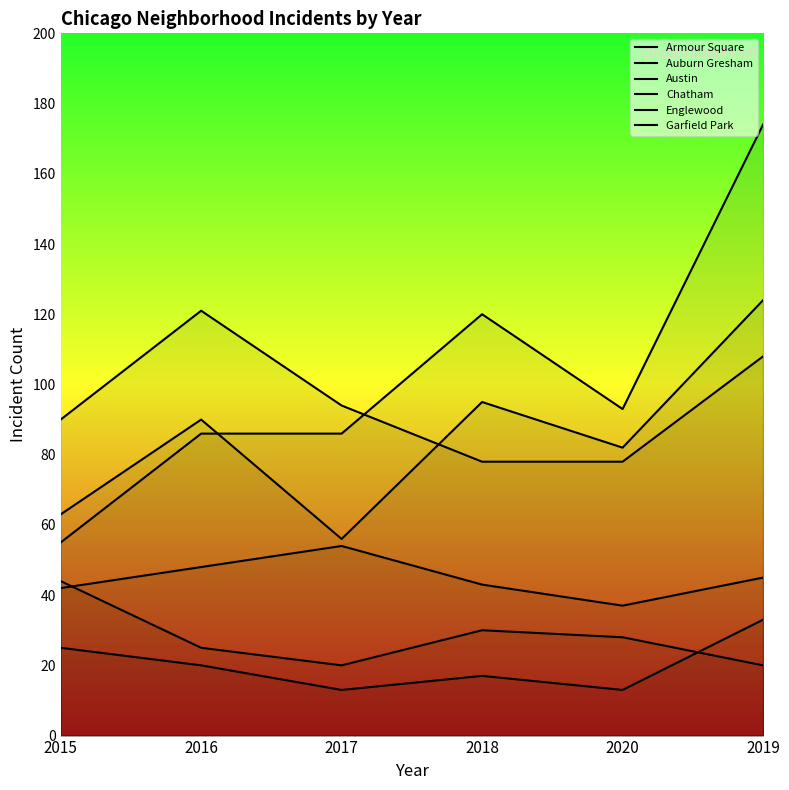

What is the difference between the highest and lowest values at 2020?

80